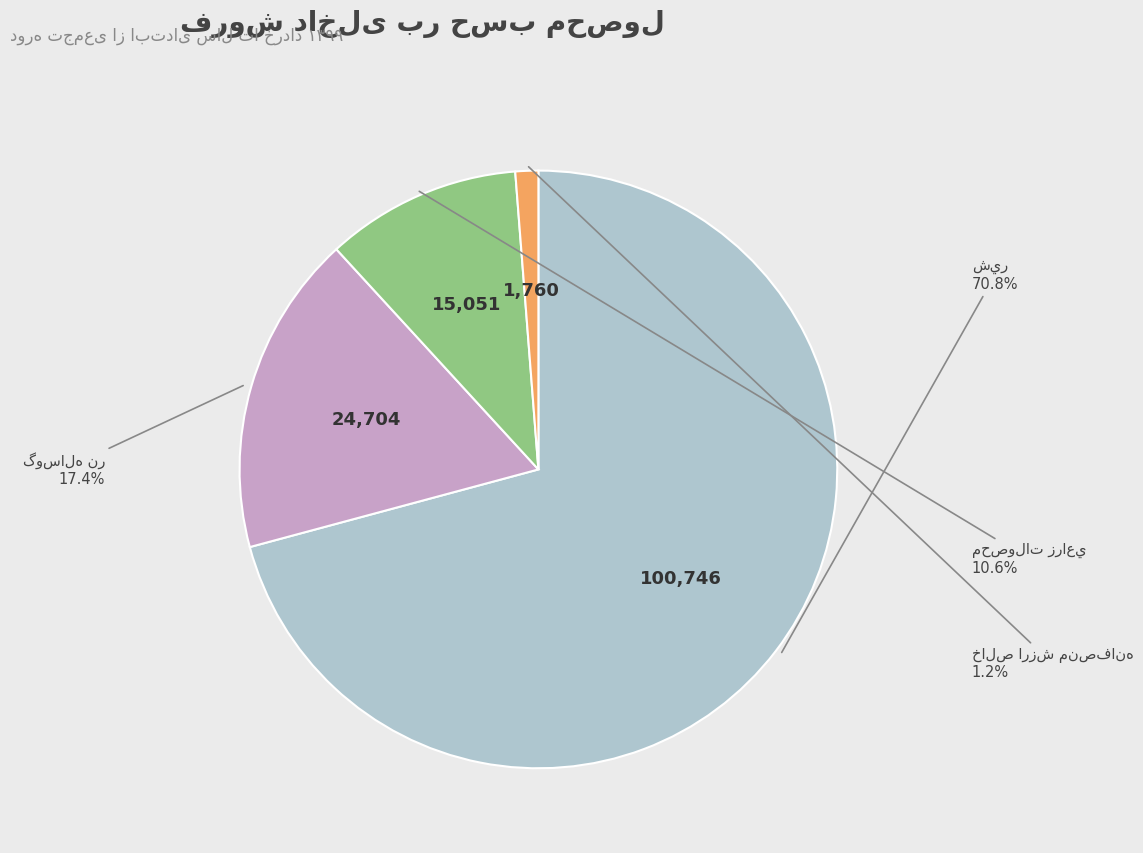

Does any single category account for the majority?

Yes